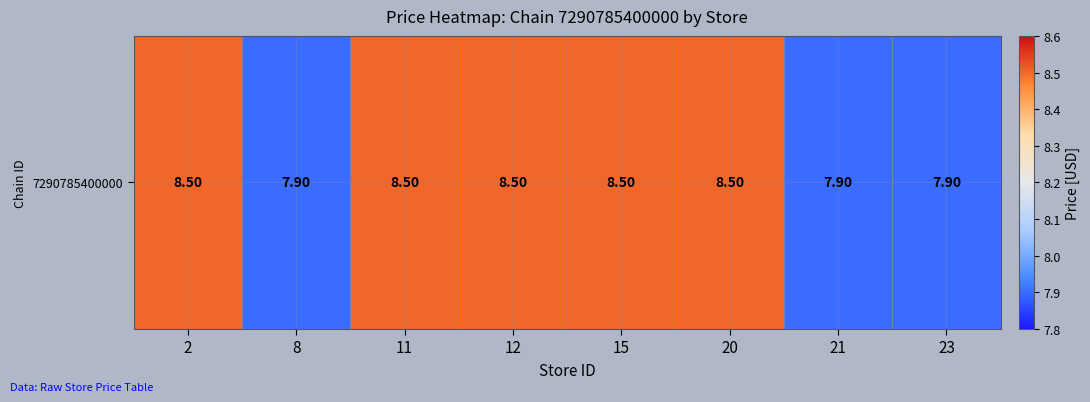

What is the greatest value displayed?

8.5